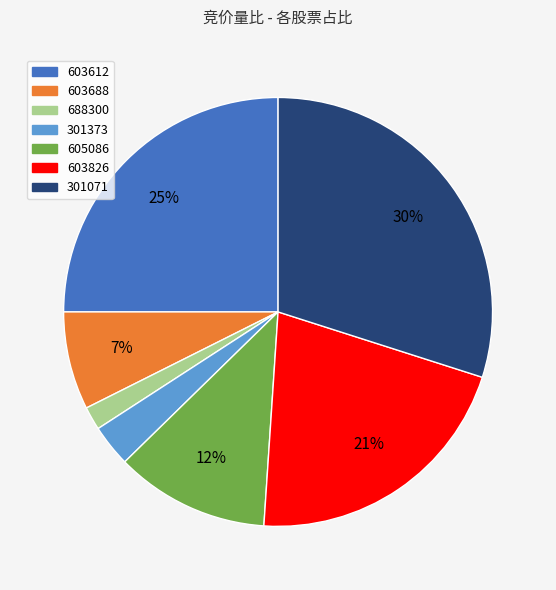

How many segments does this pie chart have?

7